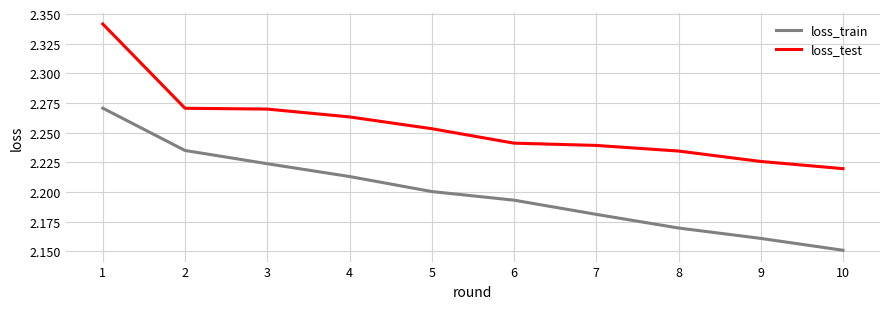

Rank the series at 7 from highest to lowest value.

loss_test, loss_train